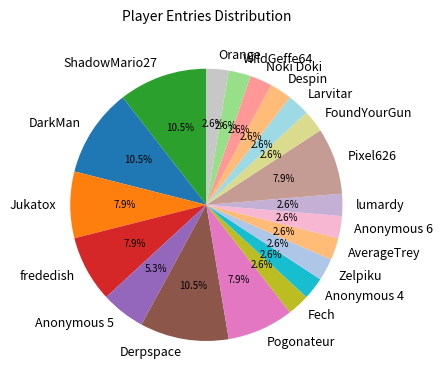

True or false: Anonymous 6 accounts for 3% of the total.

True